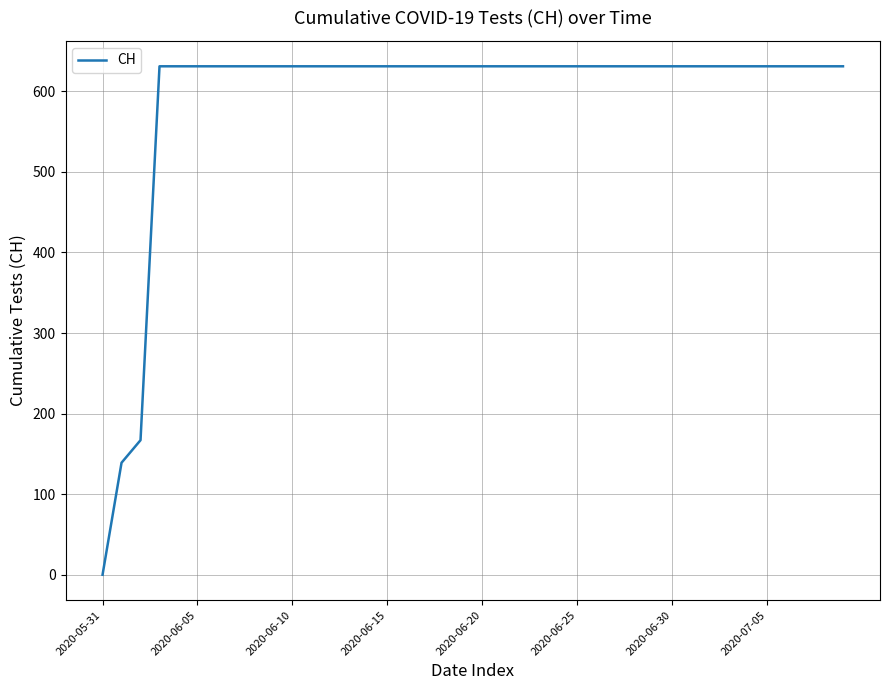

What is the difference between the maximum and minimum values?

631